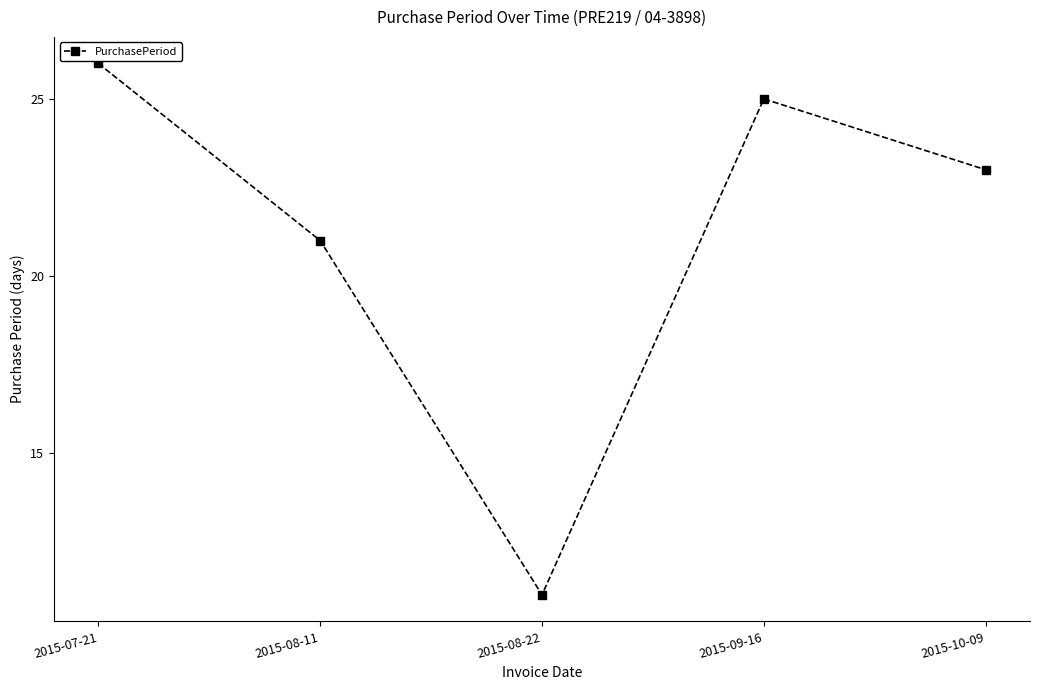

Reading right to left, list all the values displayed in this chart.

23	25	11	21	26